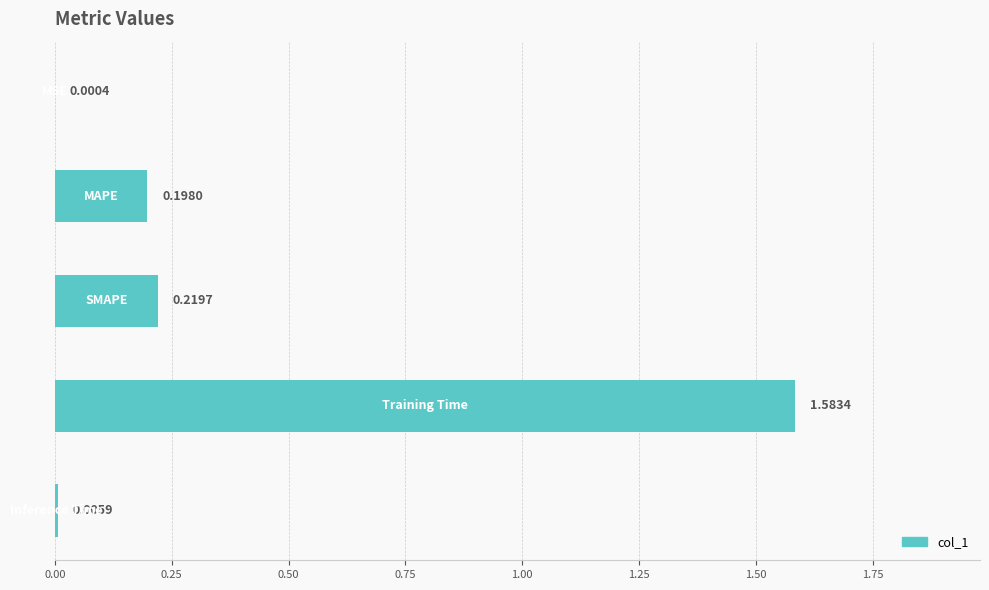

How many series are shown in this chart?

1